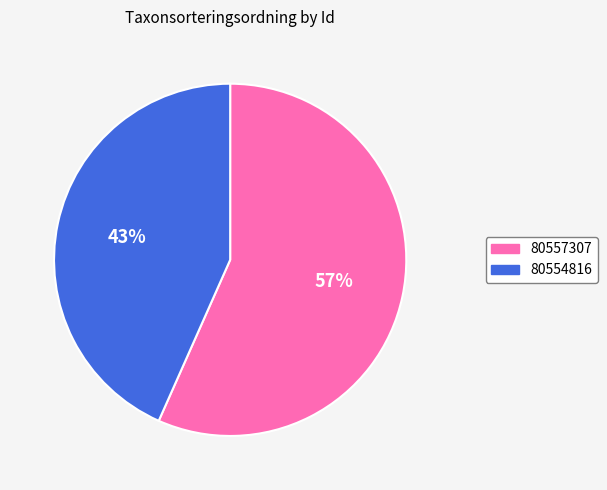

What is the majority slice?

80557307